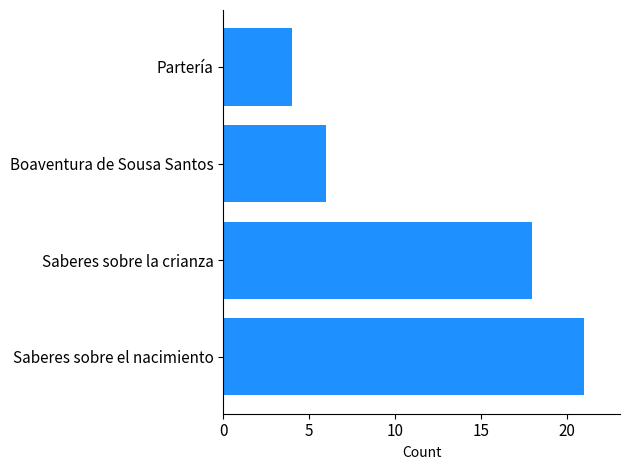

The value at Boaventura de Sousa Santos is 4. True or false?

False